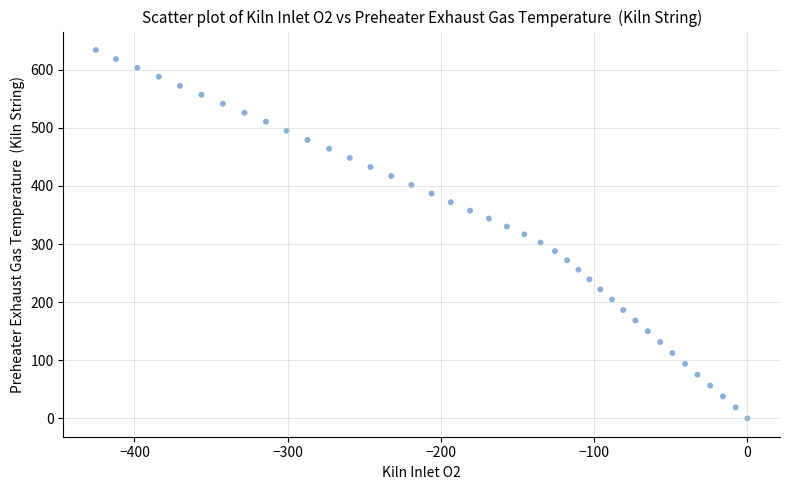

What is the range of X values (max minus min)?

425.2